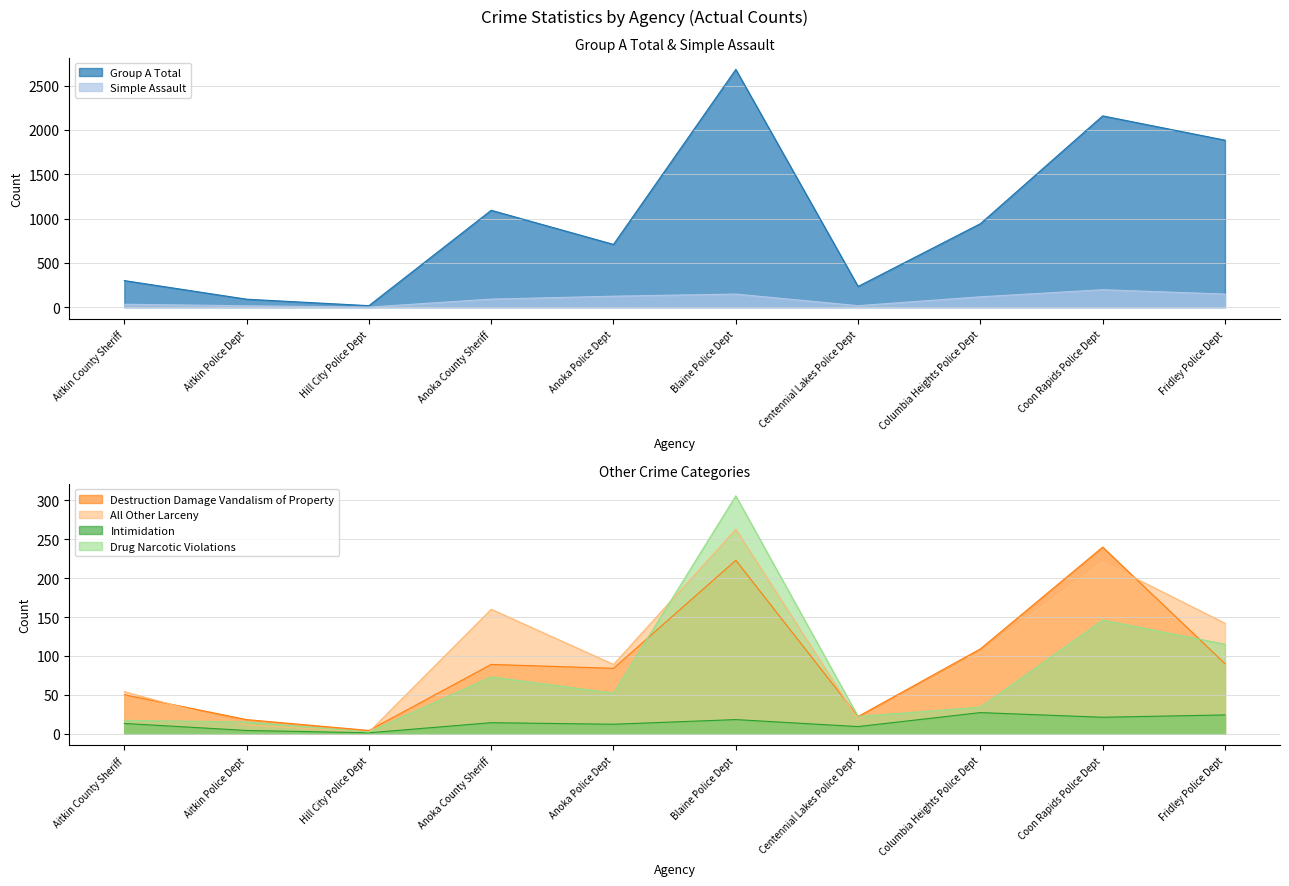

Which series changed the most between Centennial Lakes Police Dept and Coon Rapids Police Dept?

Group A Total